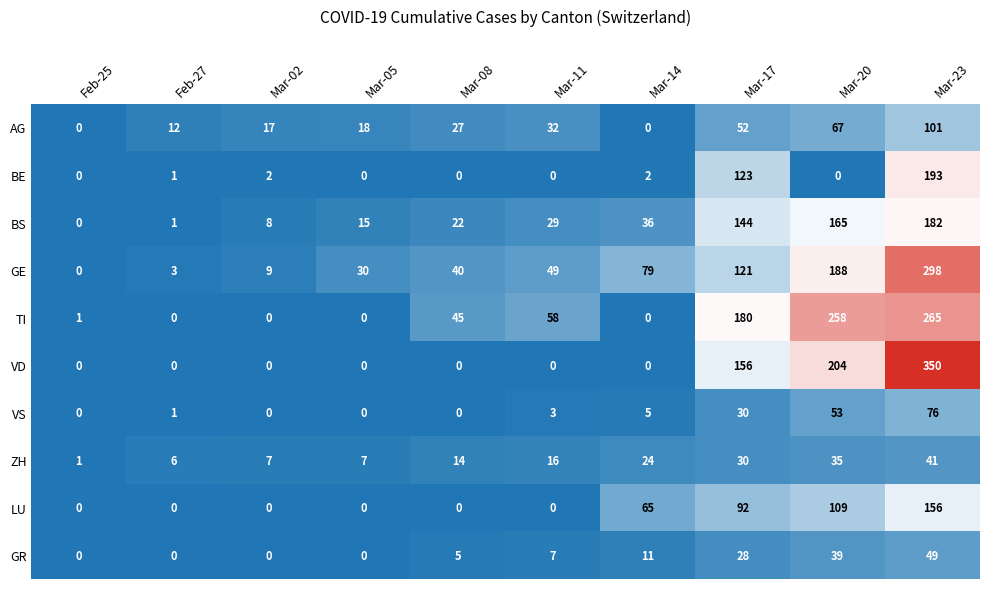

How many distinct data groups are displayed?

10